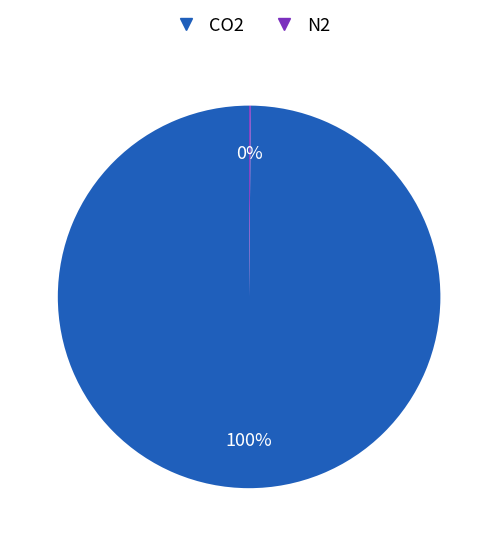

Does CO2 account for over 50% of the chart?

Yes